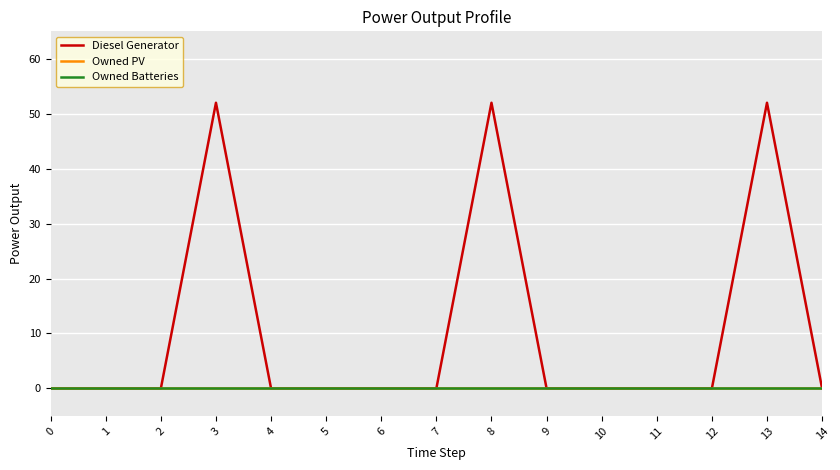

Is this an area chart (filled region under the line)?

No